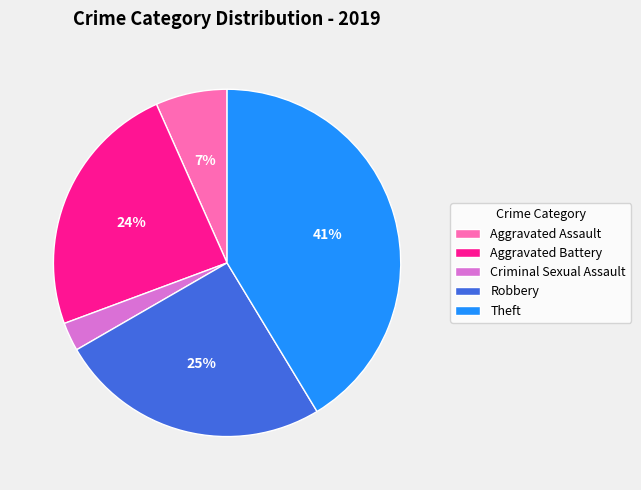

What percentage is the Robbery slice, to the nearest percent?

25%